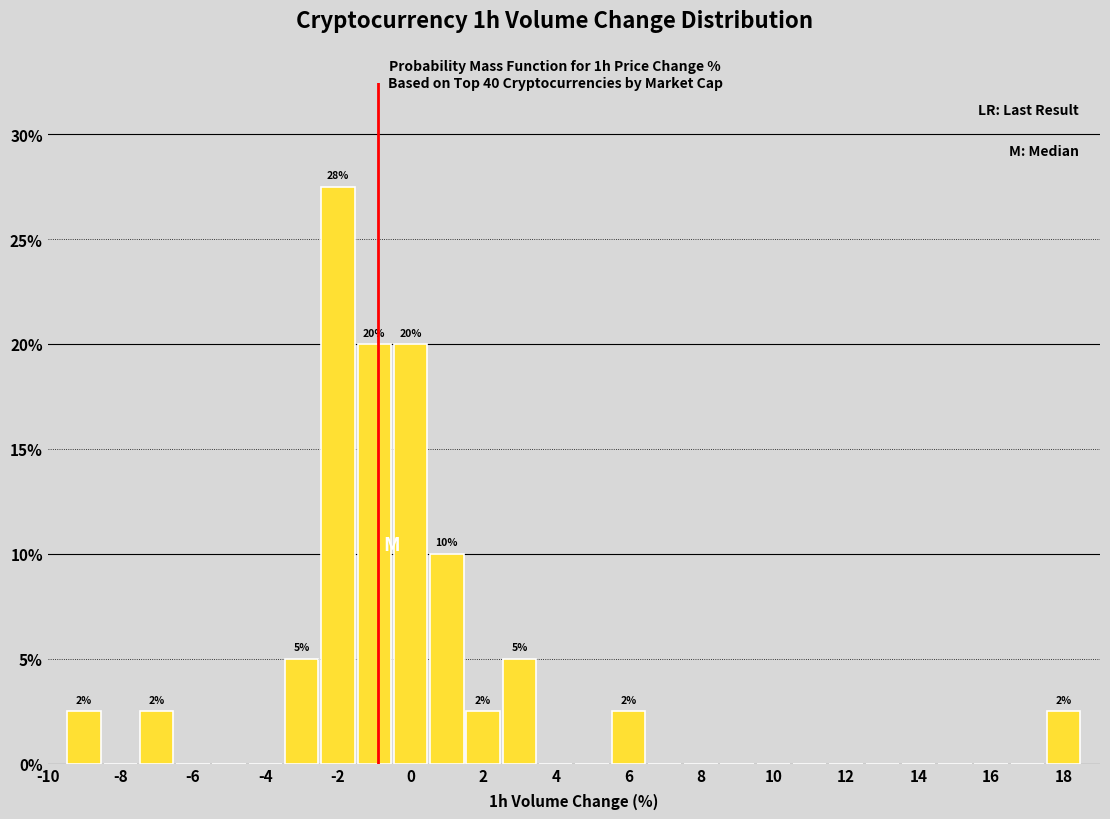

Over which range of the x-axis is the bar tallest?

-2.5 to -1.5